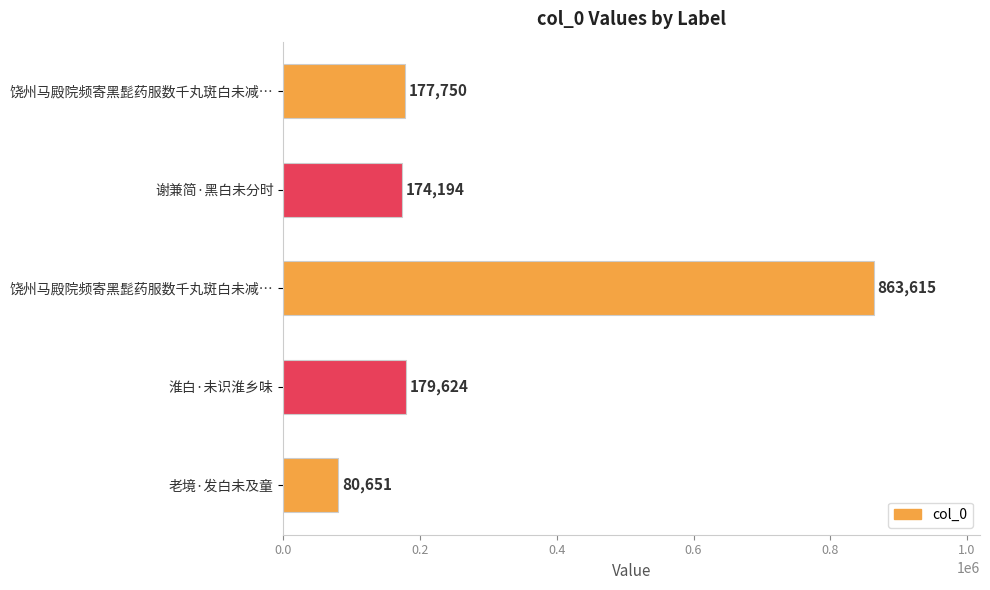

Where is the data nearest to the value 472133?

淮白·未识淮乡味